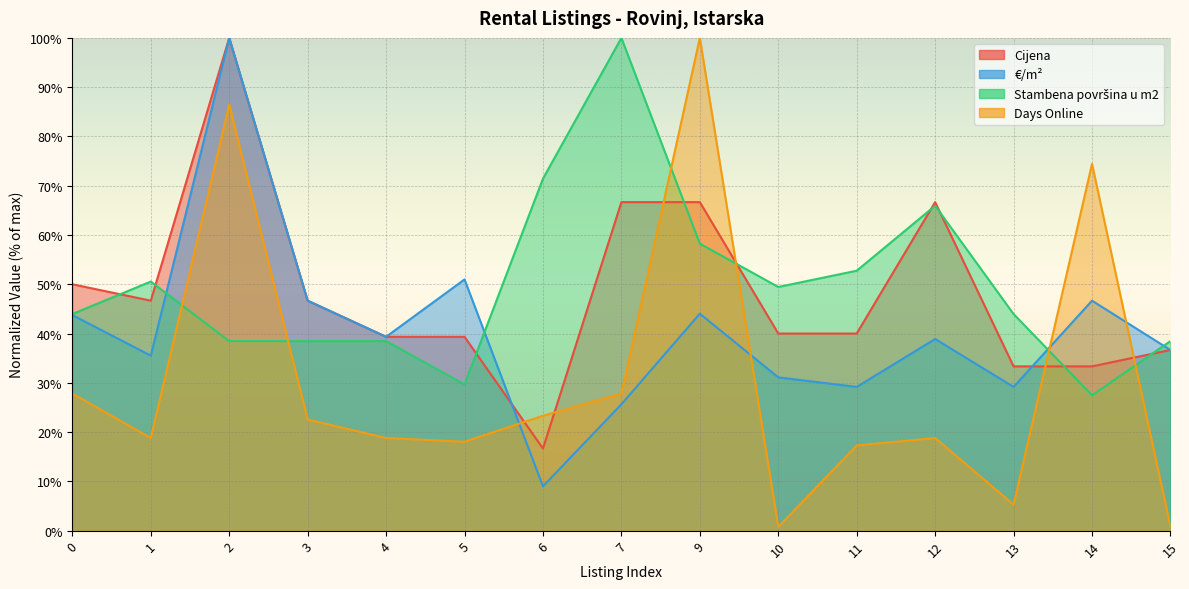

Where is the first local maximum for Days Online?

2